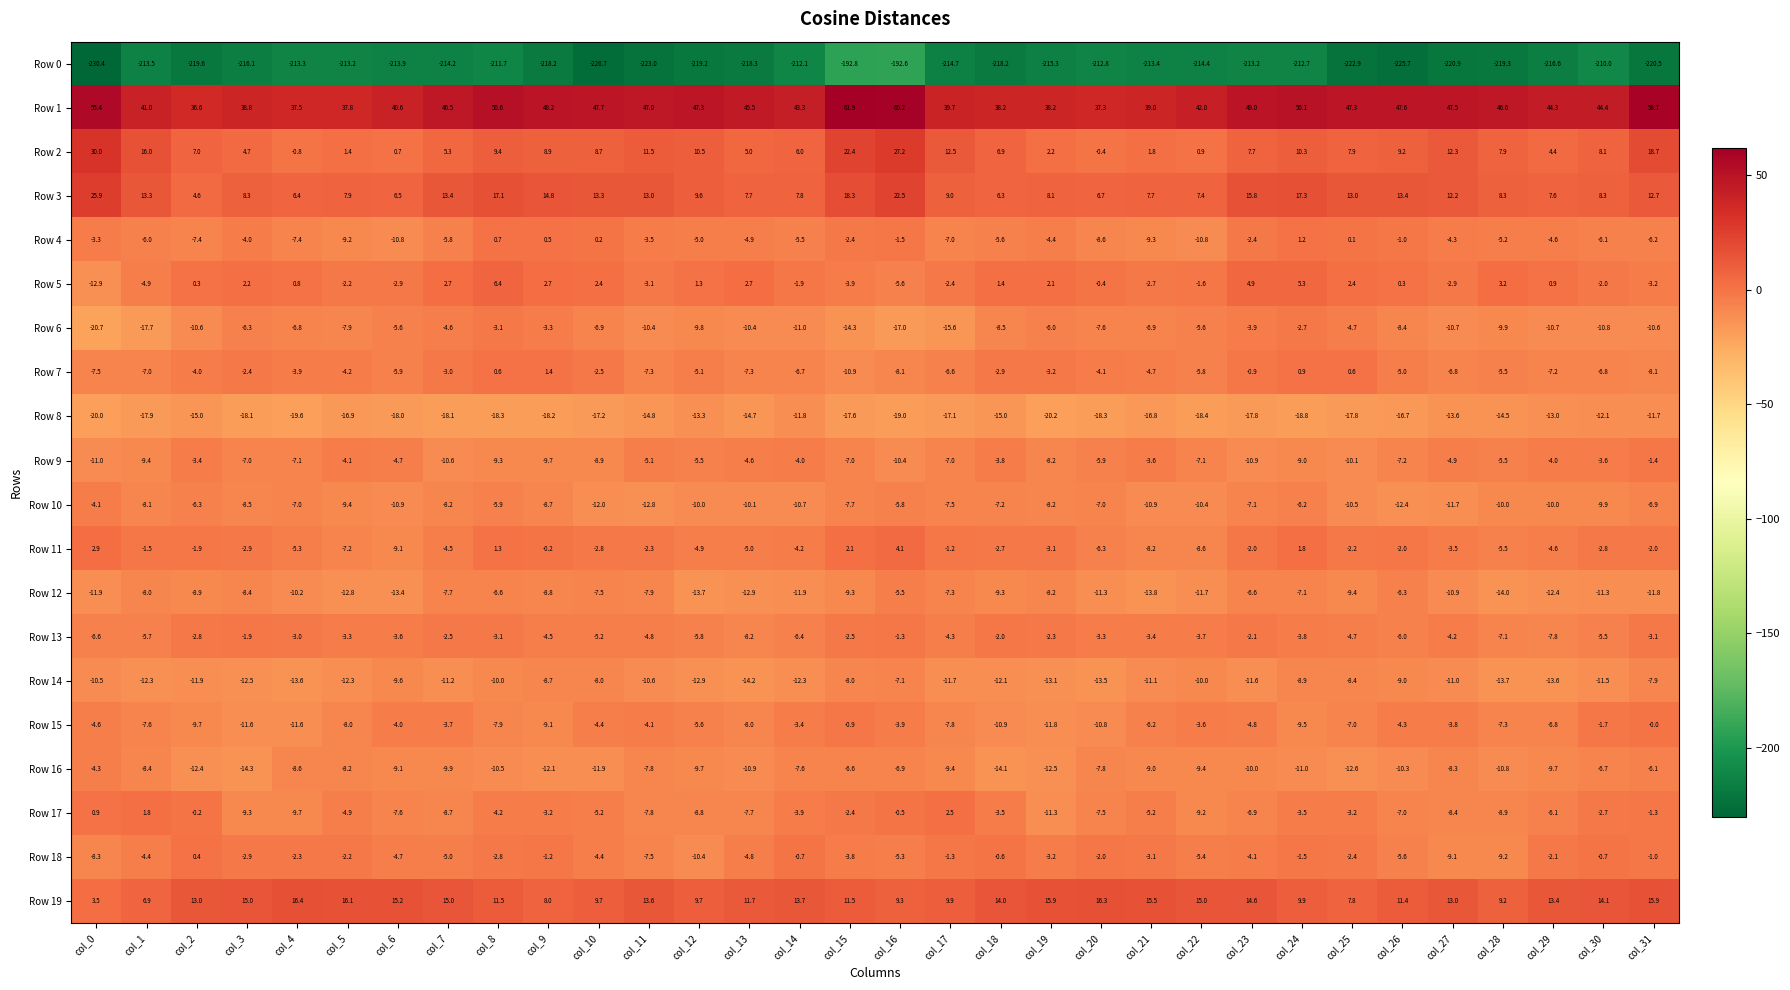

What is the difference between the maximum and second lowest values in the Row 8 series?

8.3